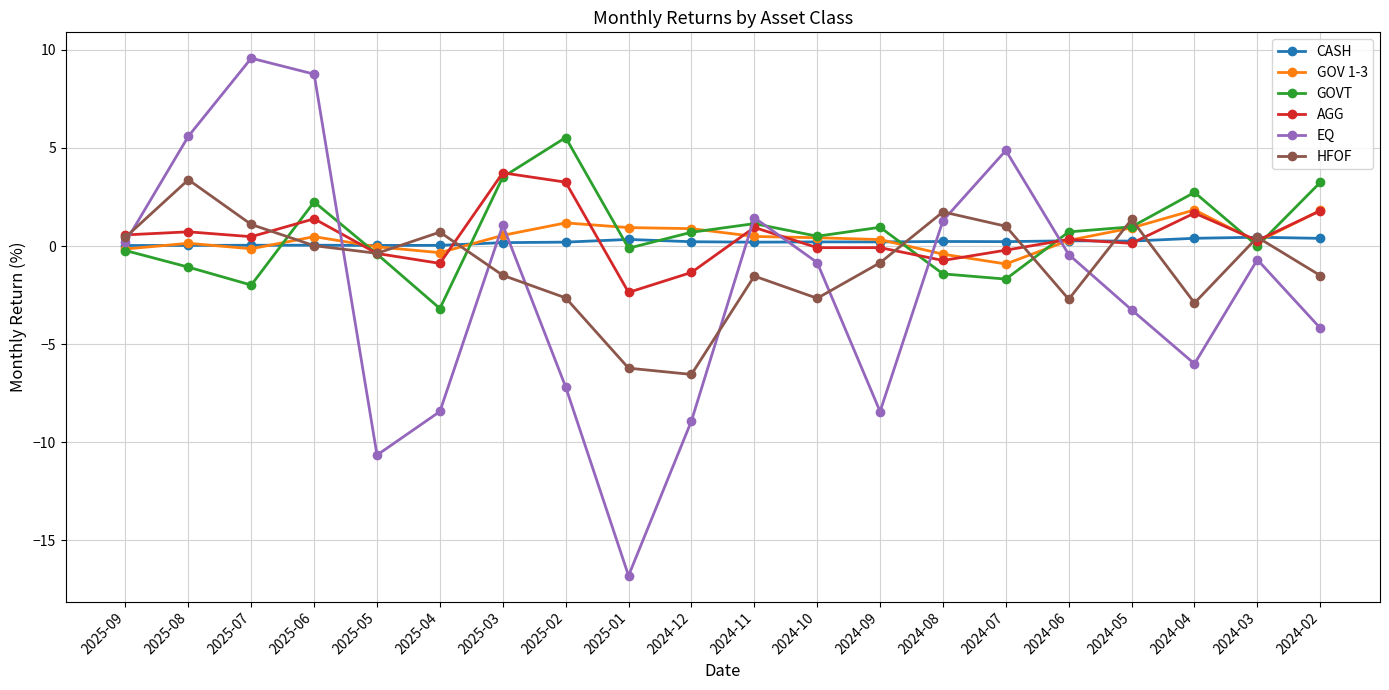

What is the sum of all GOVT values?

12.2